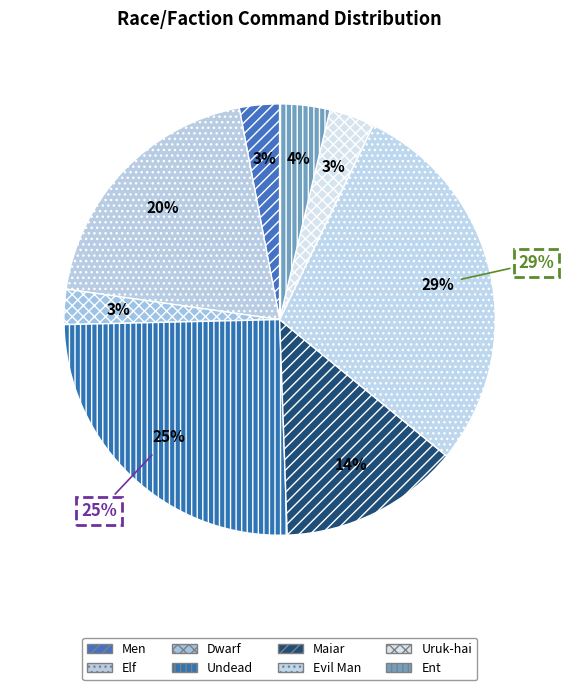

How many segments does this pie chart have?

8